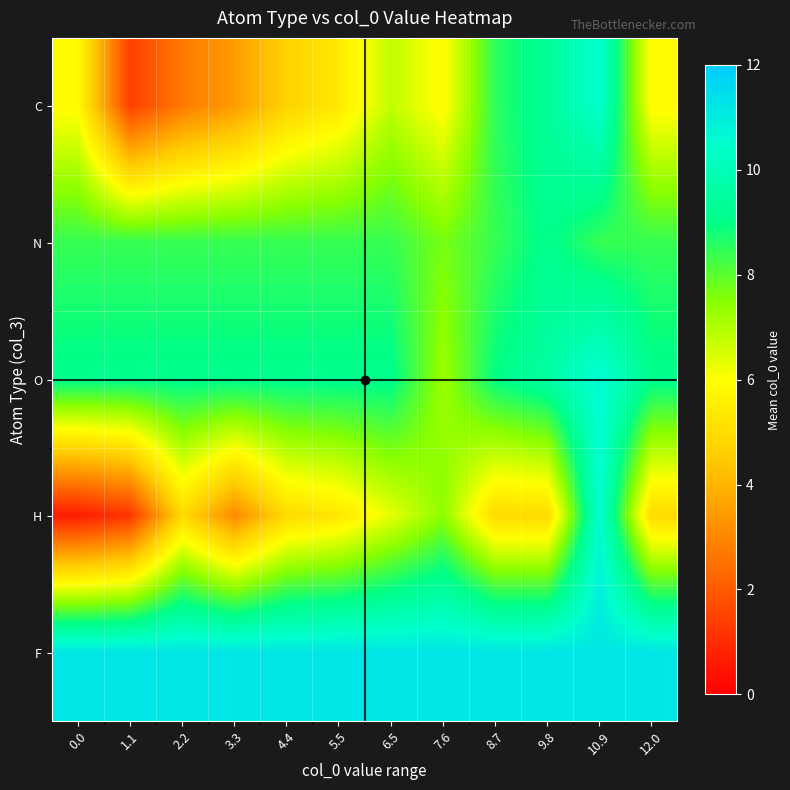

Rank the series by their maximum value, from highest to lowest.

F, O, H, C, N